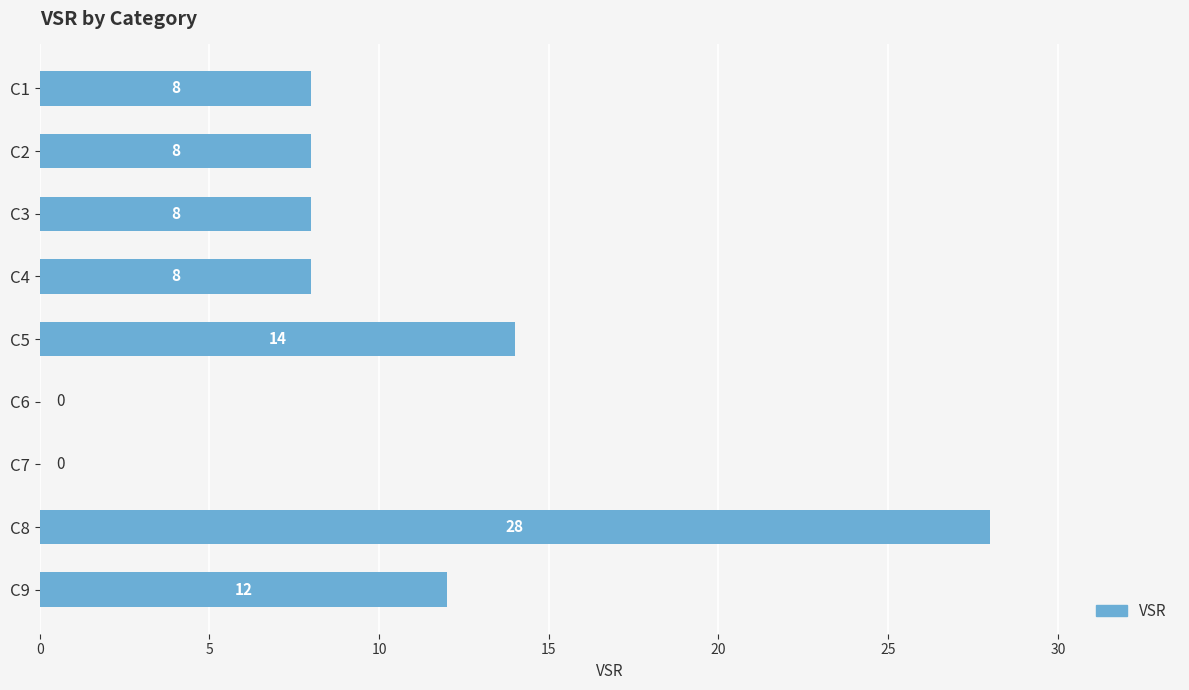

What is the change in value from C4 to C8?

+20